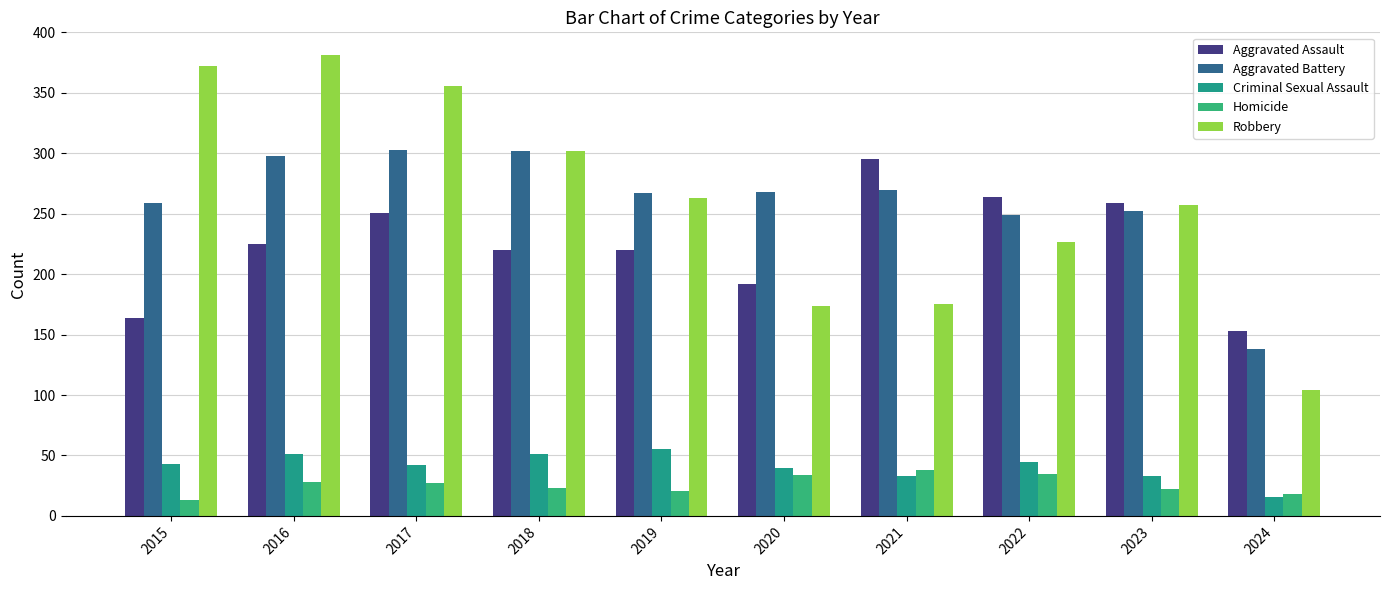

How many groups of bars are there?

10